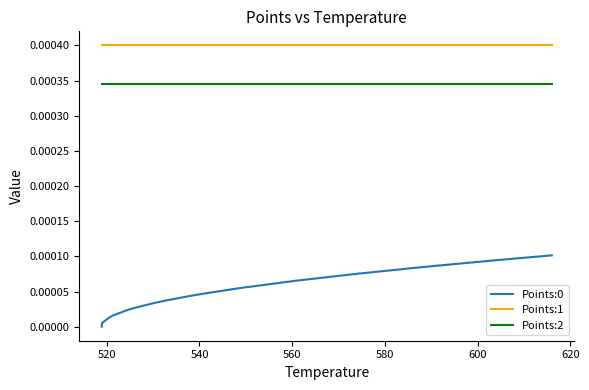

Does the chart display data point markers on the line(s)?

No